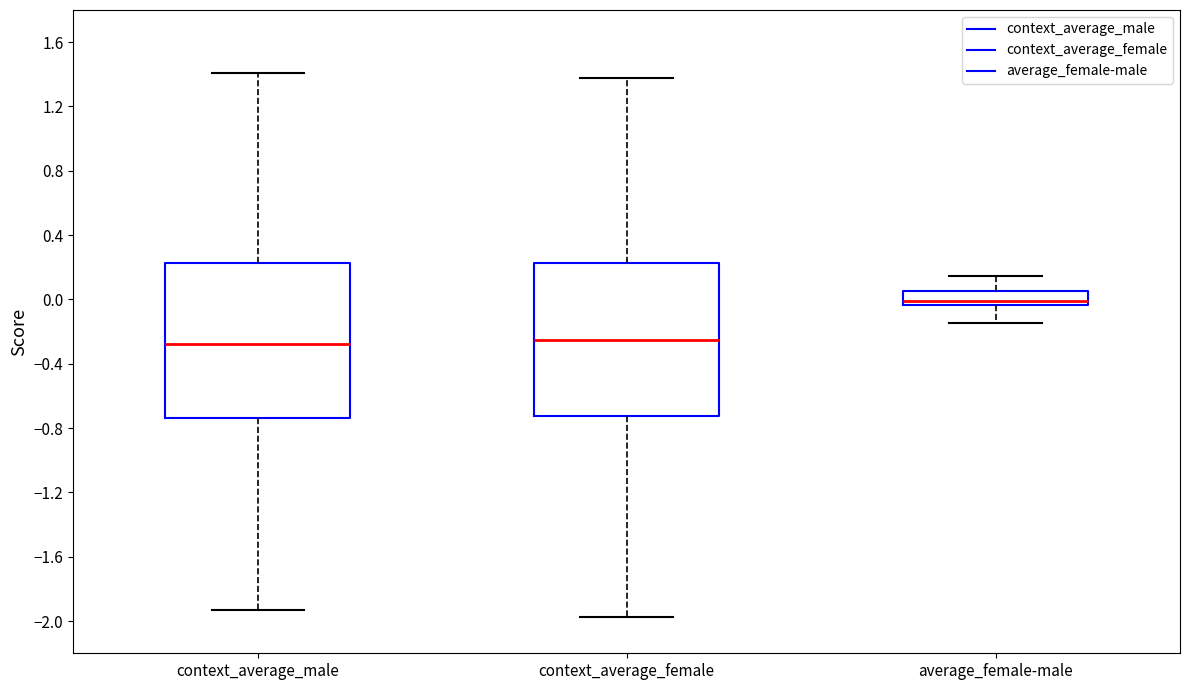

Where is the lower edge of the box for context_average_male on the y-axis? The values are not printed on the chart, so give them approximately, as read against the axis.

-0.75